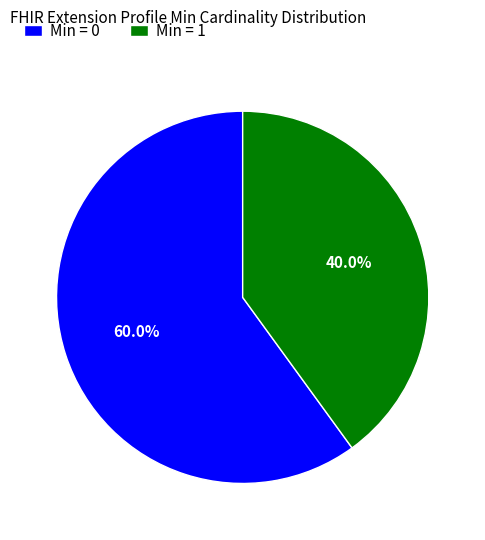

To the nearest percent, what is the difference between the largest and smallest slice percentages?

20%